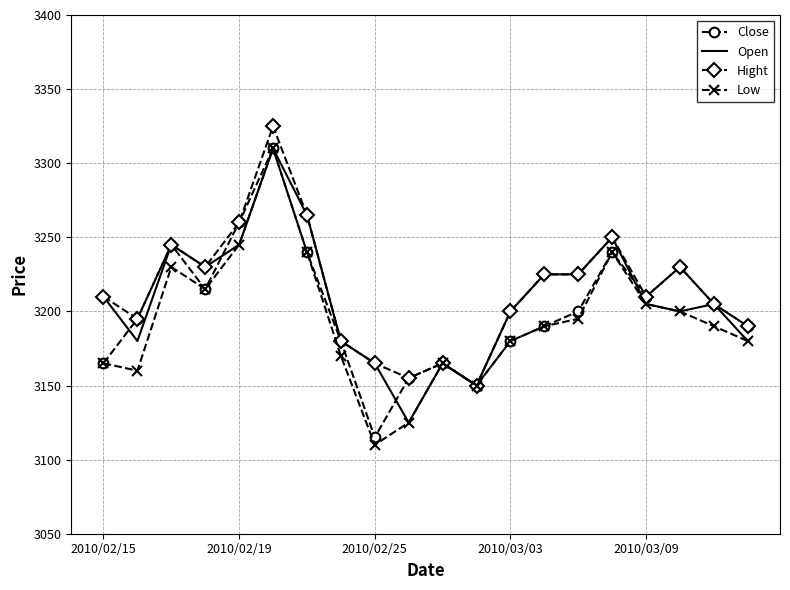

Which series has the largest total across all categories?

Hight